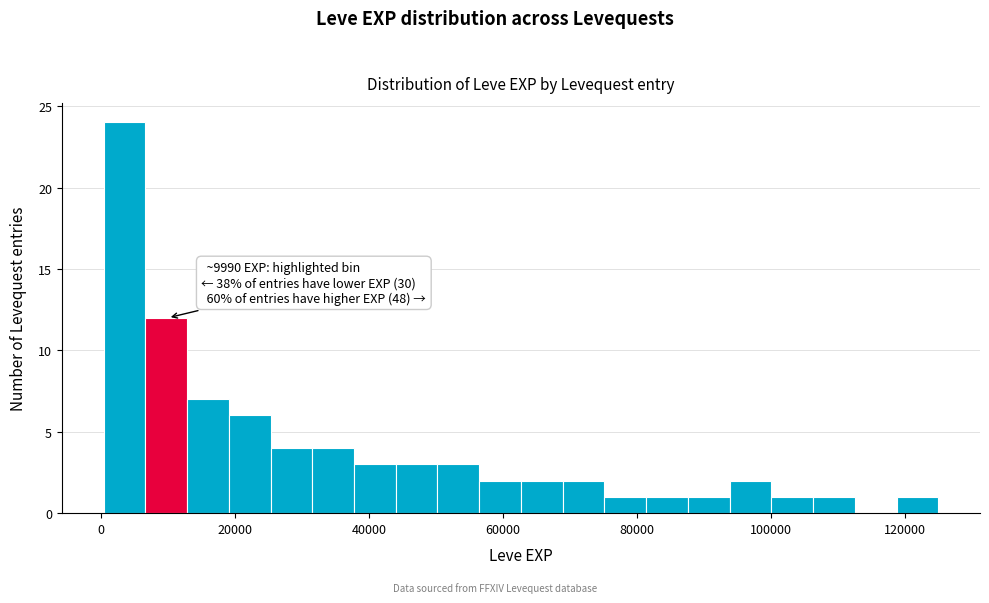

Read against the x-axis, roughly where is the centre of the tallest bar?

4000